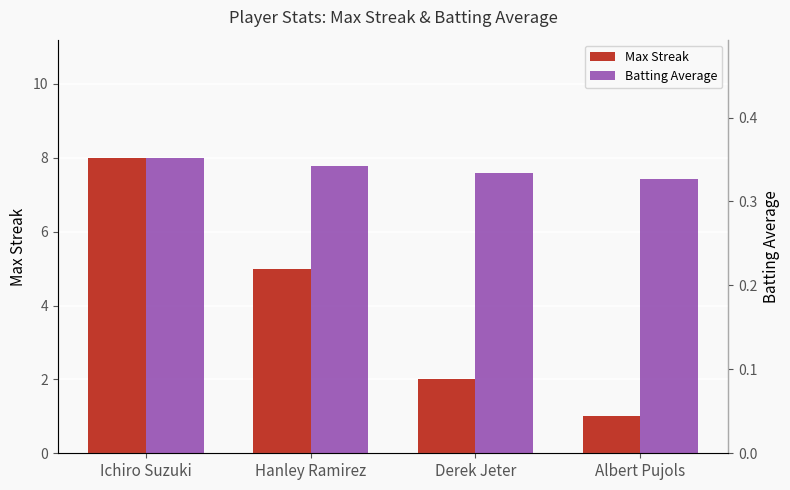

Between Derek Jeter and Albert Pujols, which is larger?

Derek Jeter